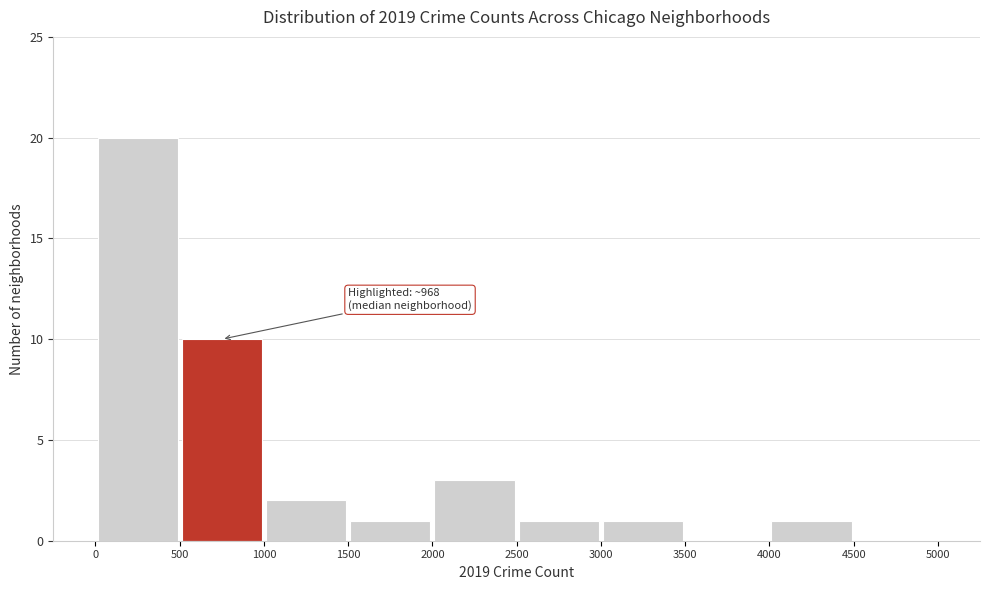

Over which range of the x-axis is the bar tallest?

0 to 500